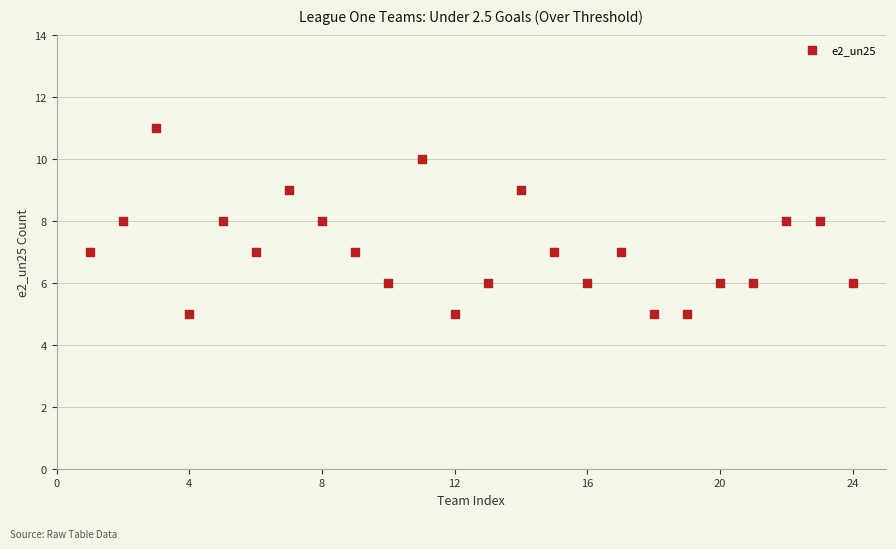

What is the range of X values (max minus min)?

23